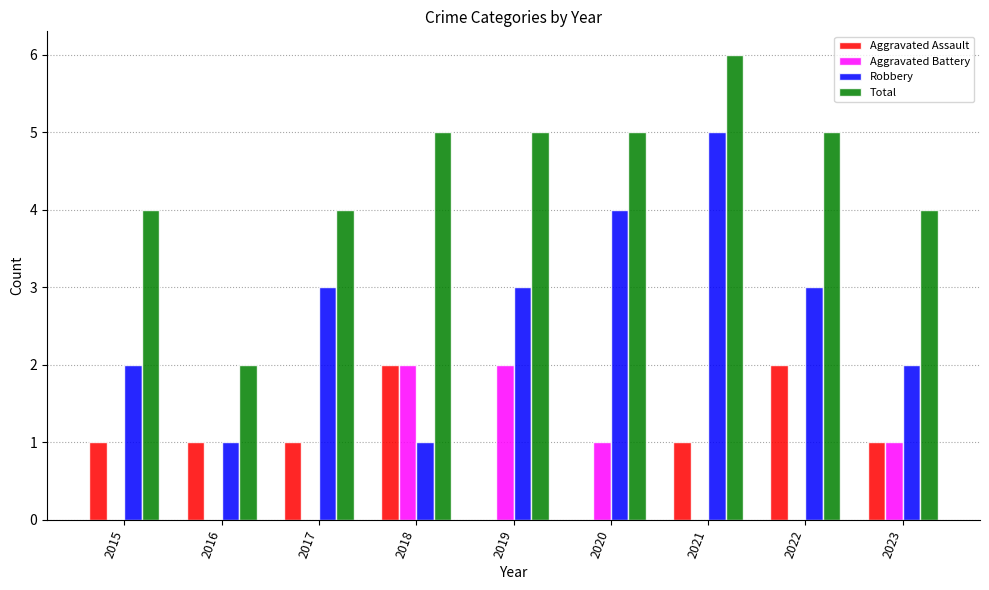

Does the chart contain stacked bars?

No